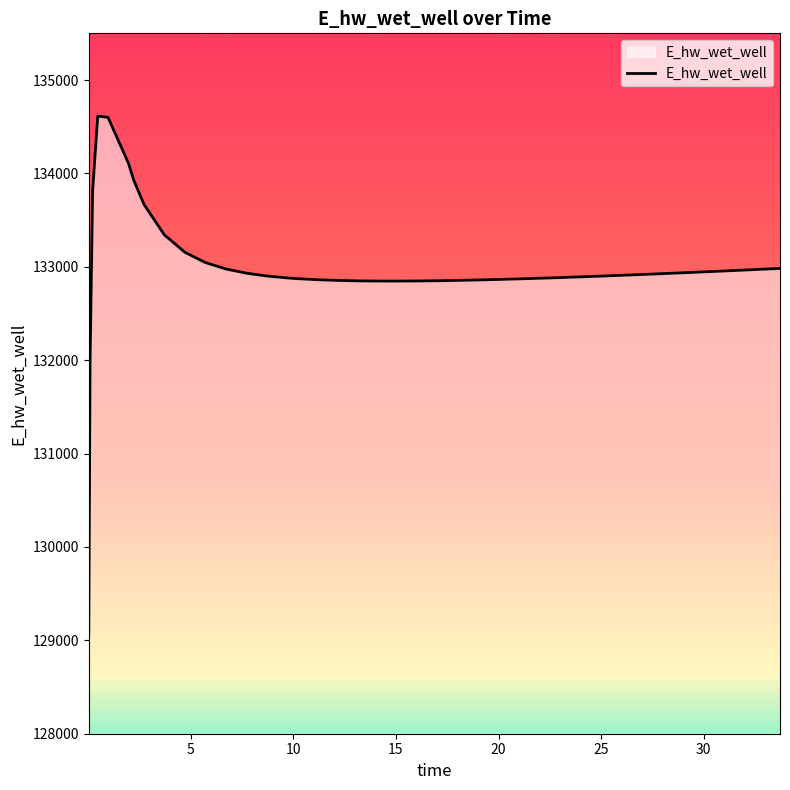

What is the minimum value shown in the chart?

129064.8